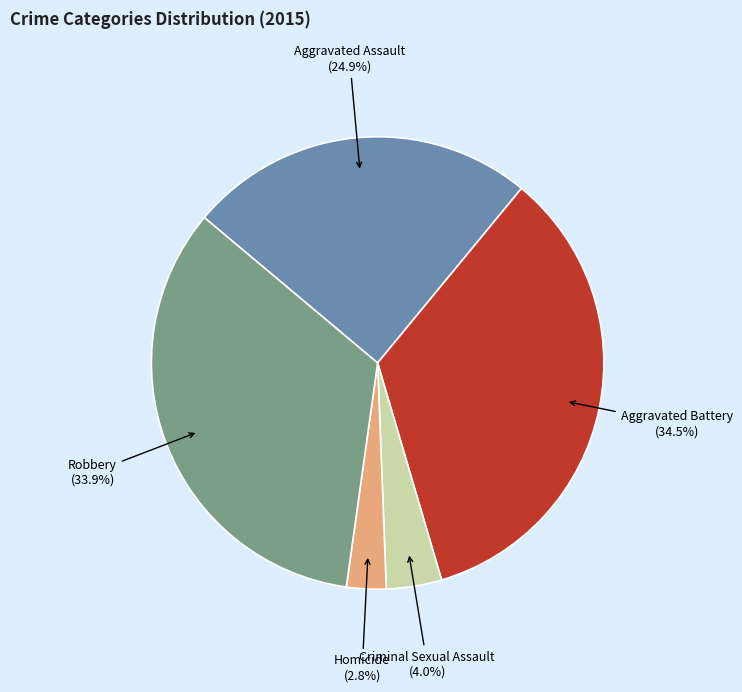

To the nearest percent, what is the difference between the largest and smallest slice percentages?

32%